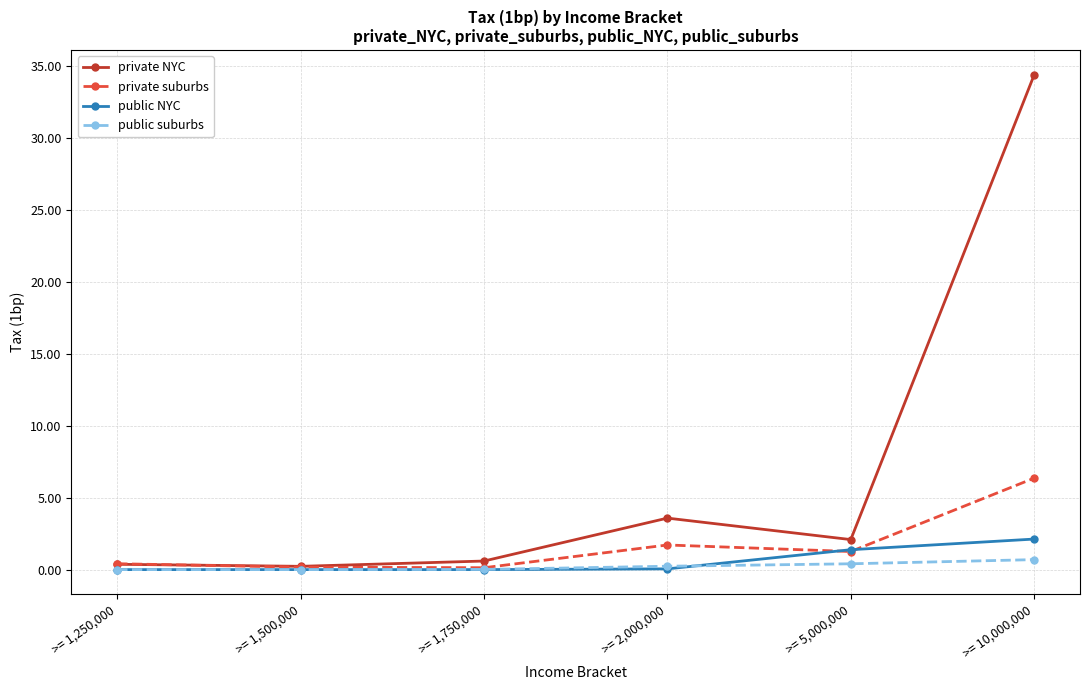

Which series has the largest total across all categories?

private NYC